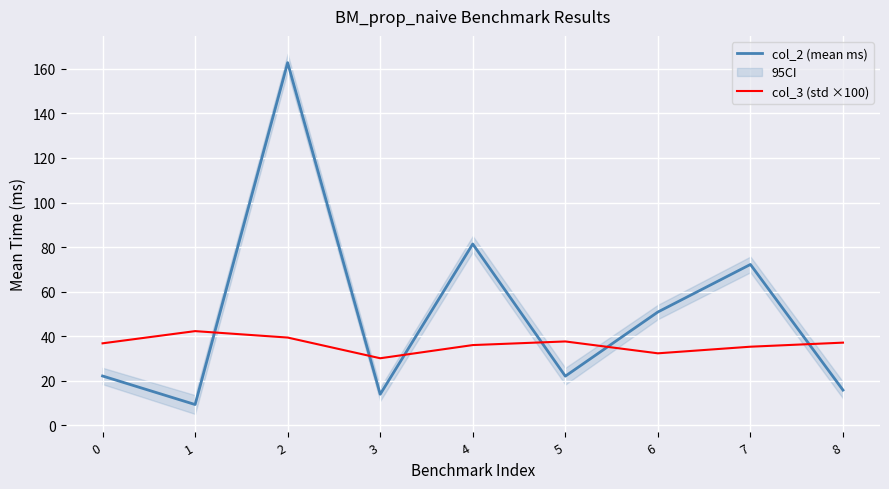

At 5, list the series in order from largest to smallest.

col_3 (std ×100), col_2 (mean ms)